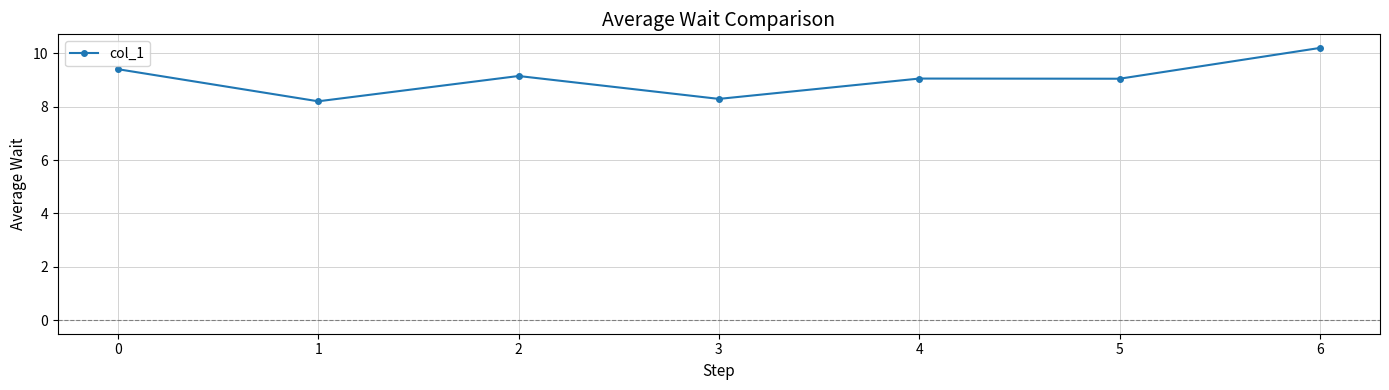

What is the sum of all values?

63.4